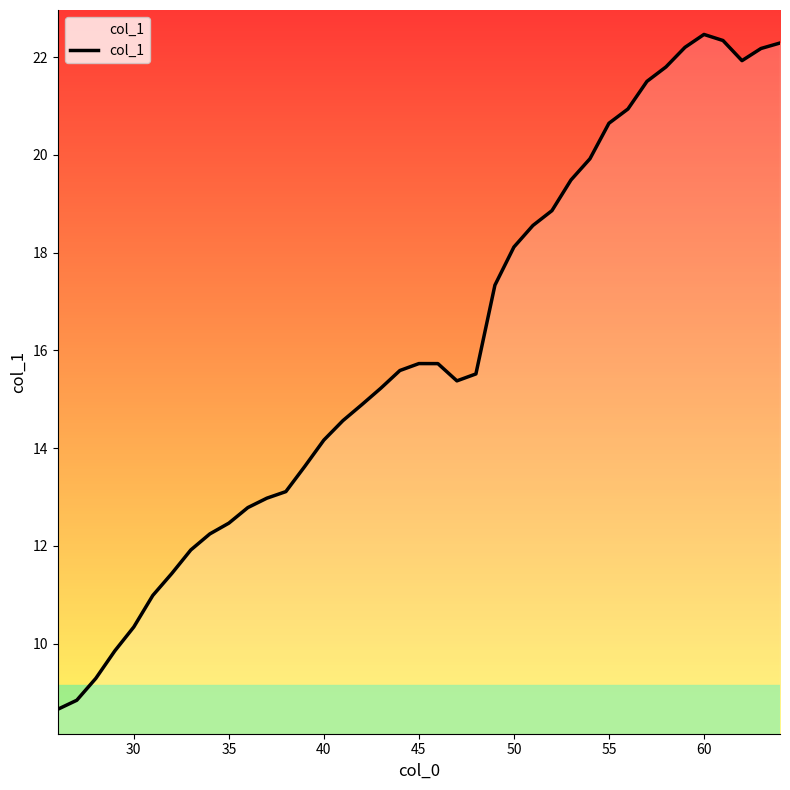

What is the difference between the maximum and minimum values?

13.8